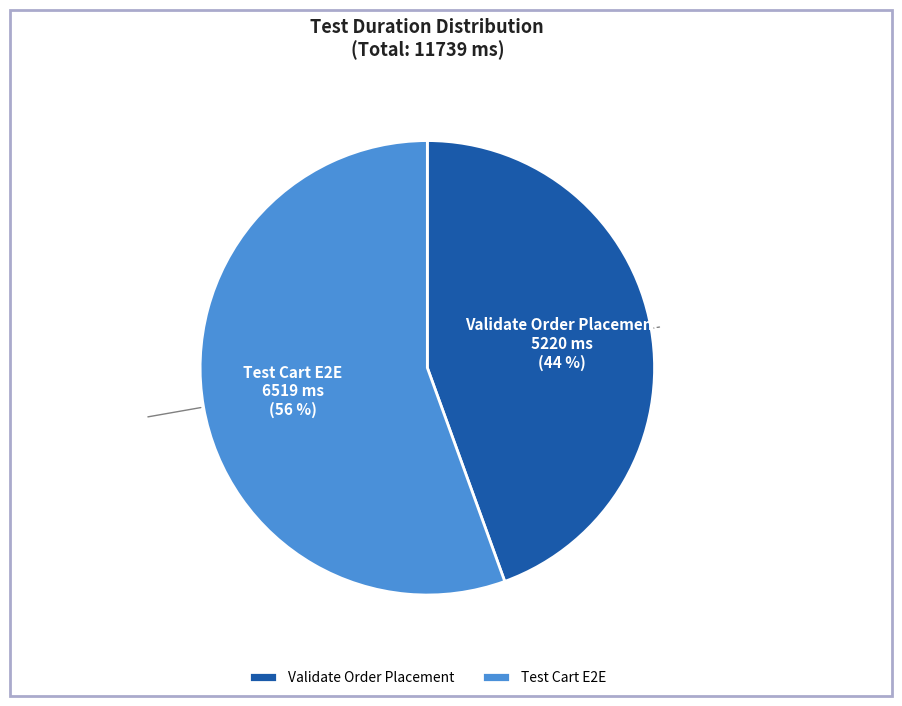

Which slice is the smallest?

Validate Order Placement